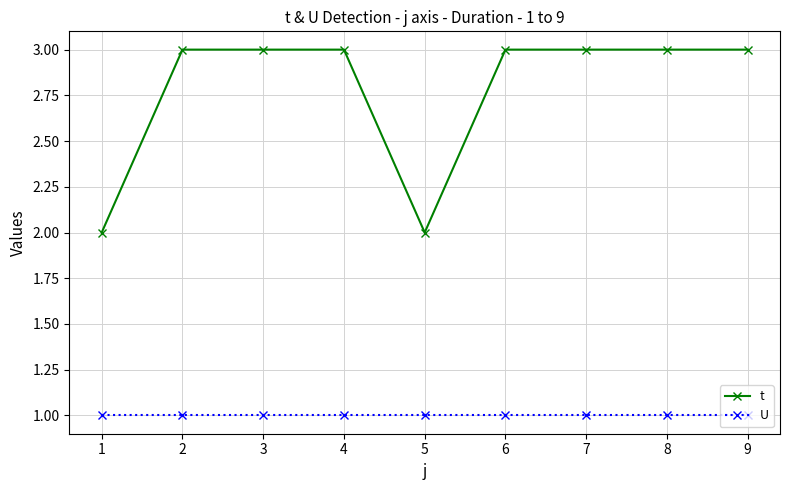

How many categories are shown in the chart?

9